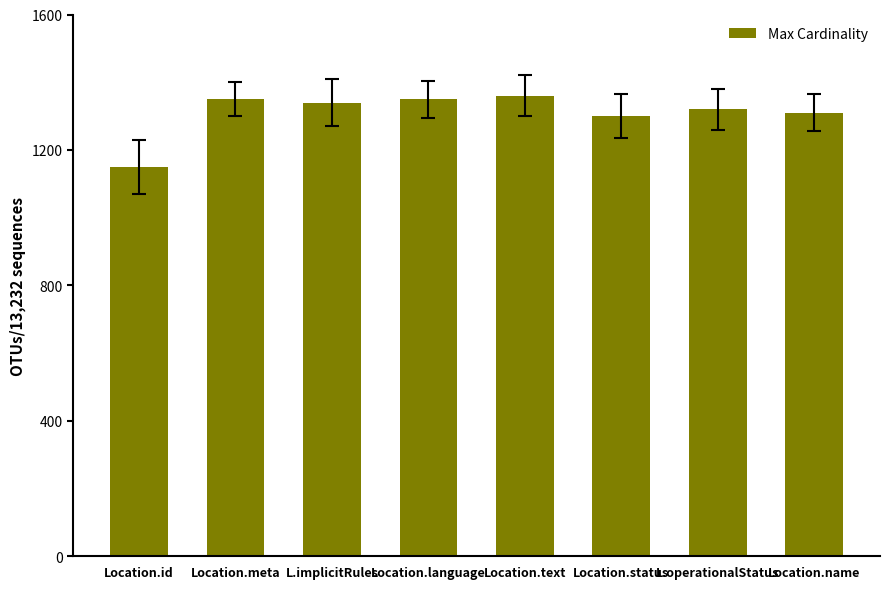

Which category has the lowest value across all series?

Location.id